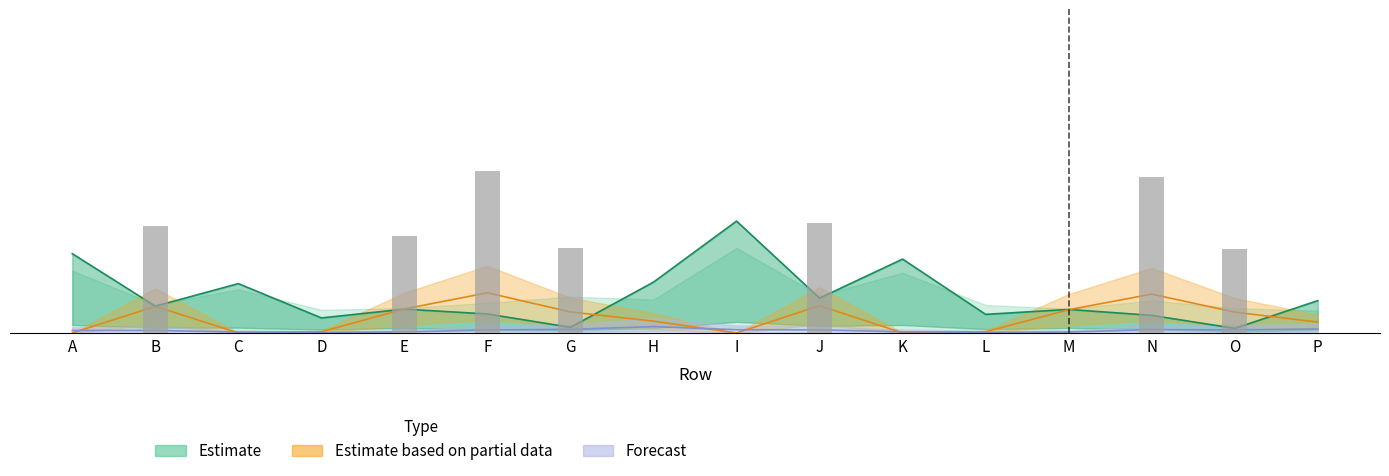

What is the maximum value shown in the chart?

0.4